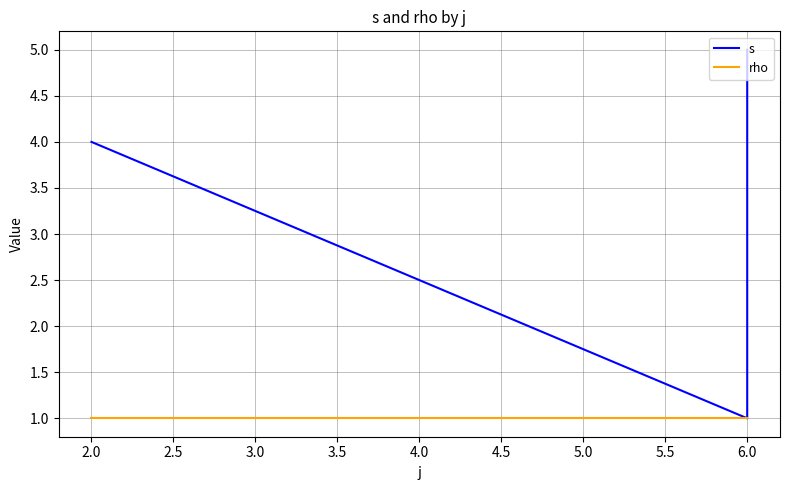

Does the chart have visible grid lines?

Yes